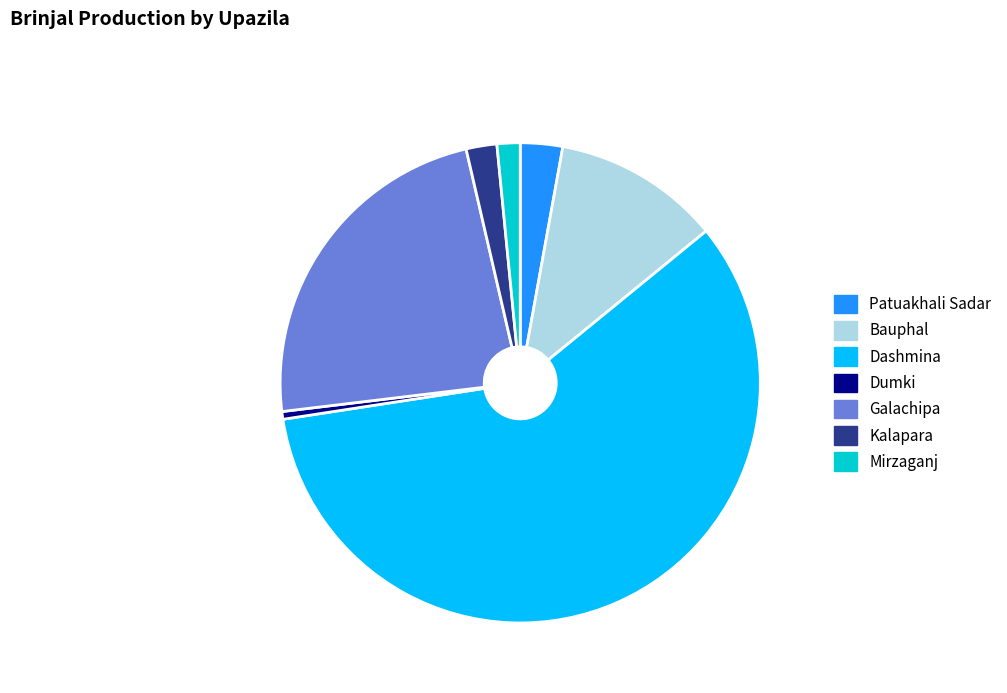

Approximately how many times larger is the value at Kalapara compared to Galachipa?

0.1